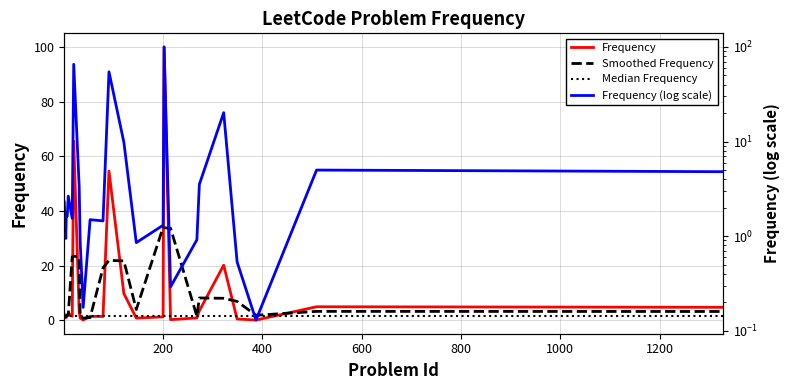

The value of Median Frequency at 24 is 2.7. True or false?

False